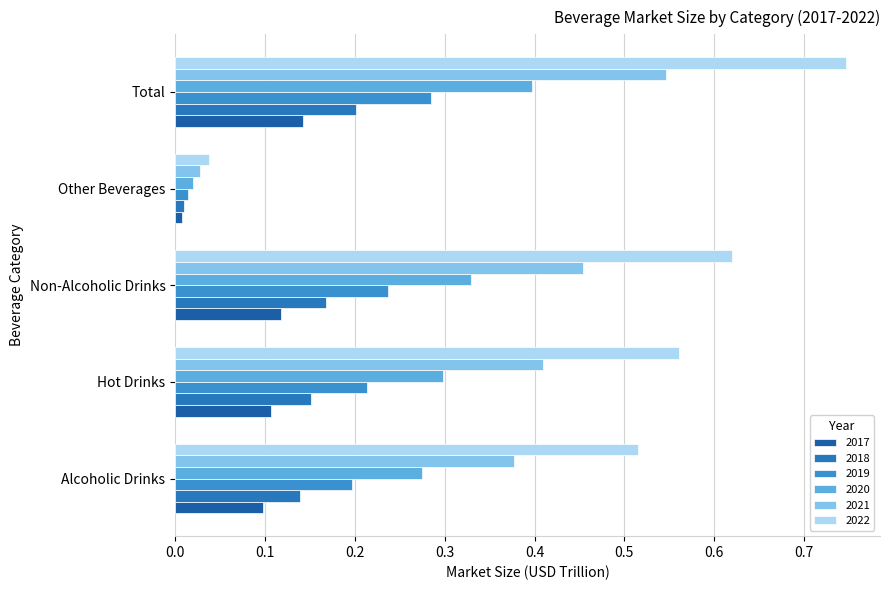

What is the difference between the 2021 values at Other Beverages and Hot Drinks?

0.4